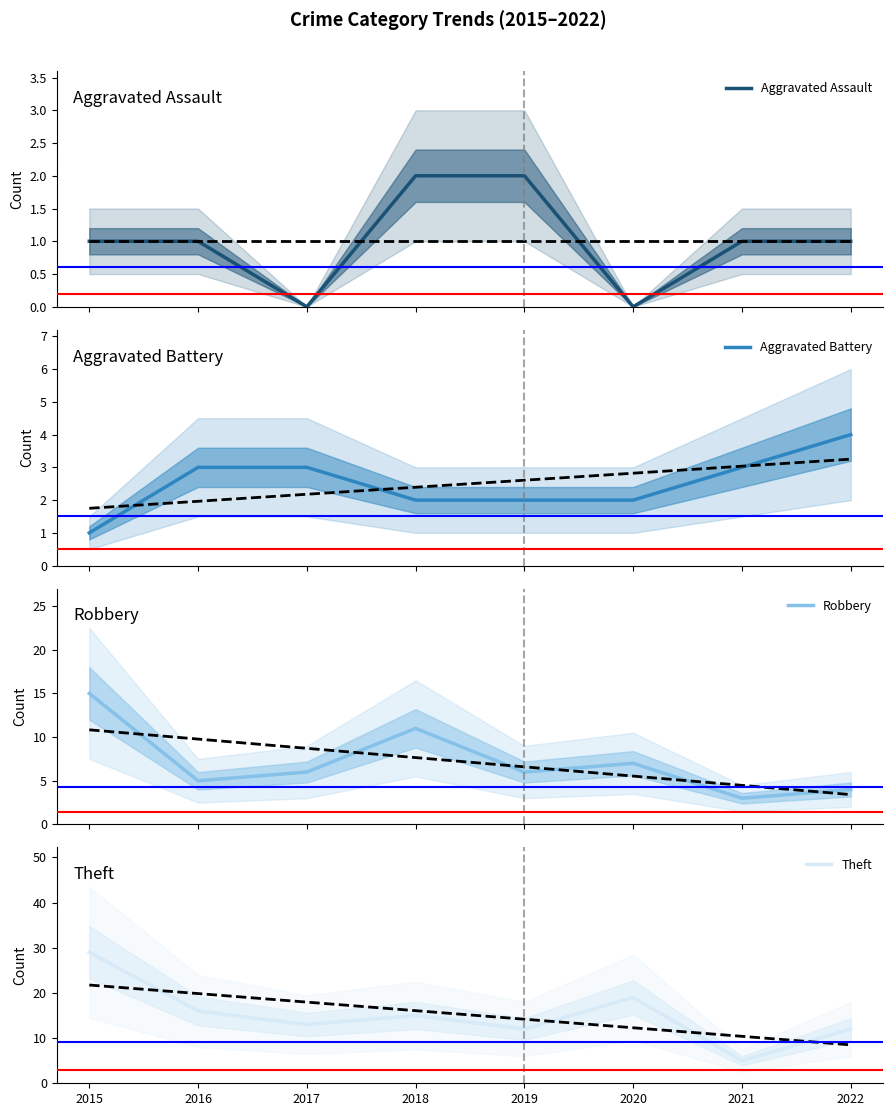

How many data points in Robbery are less than 6?

3